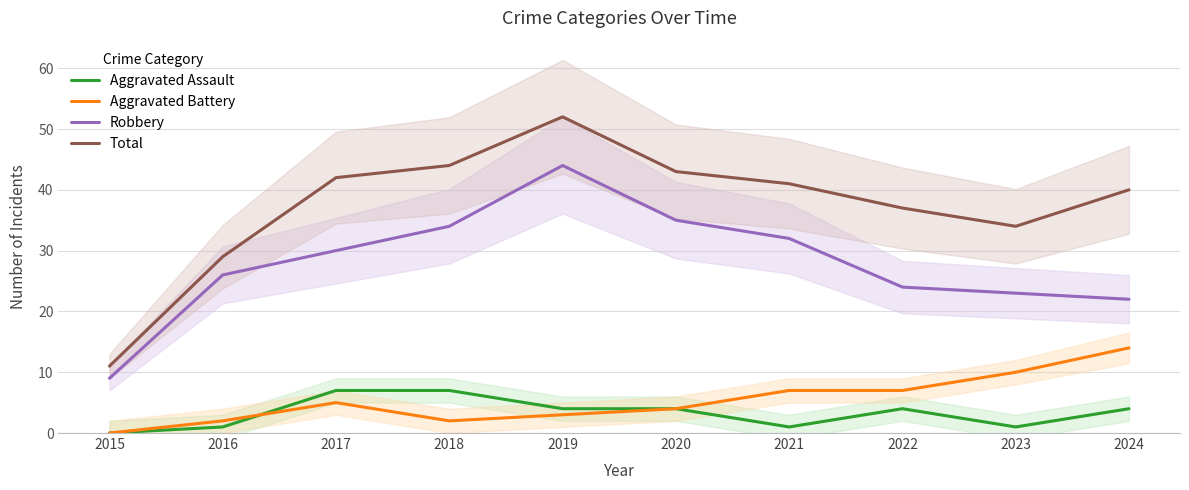

Reading left to right, transcribe all the data shown in this chart.

Aggravated Assault: 0	1	7	7	4	4	1	4	1	4
Aggravated Battery: 0	2	5	2	3	4	7	7	10	14
Robbery: 9	26	30	34	44	35	32	24	23	22
Total: 11	29	42	44	52	43	41	37	34	40